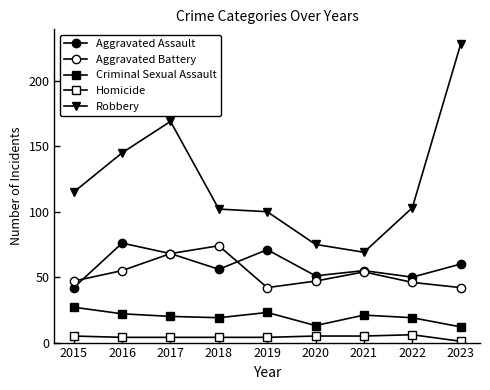

Count the number of data series in this chart.

5